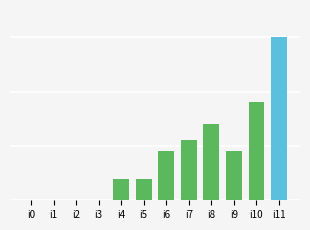

What is the maximum value shown in the chart?

30